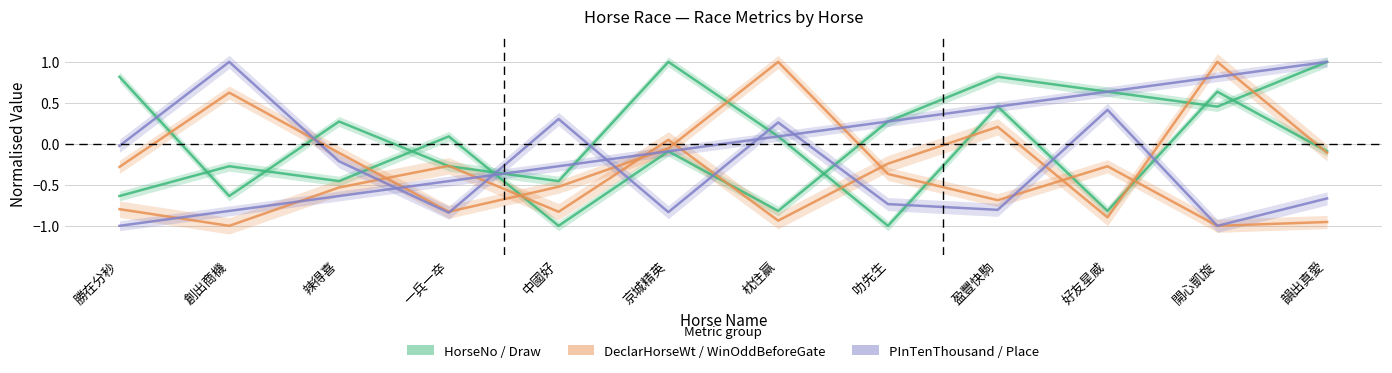

List the series in order of their peak value, lowest first.

HorseNo, Draw, DeclarHorseWt, WinOddBeforeGate, PInTenThousand, Place